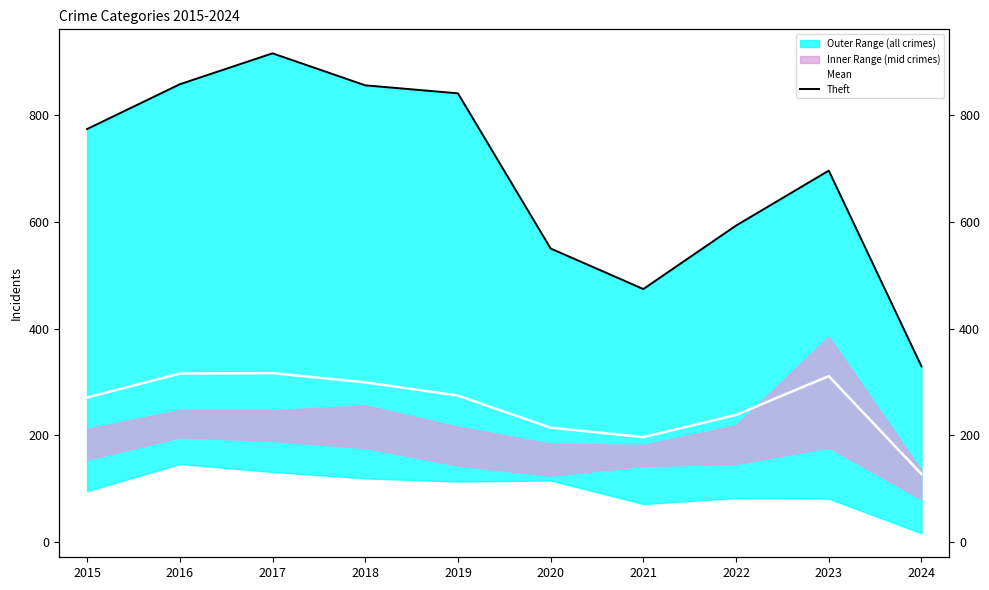

Which series changed the most between 2016 and 2017?

Theft